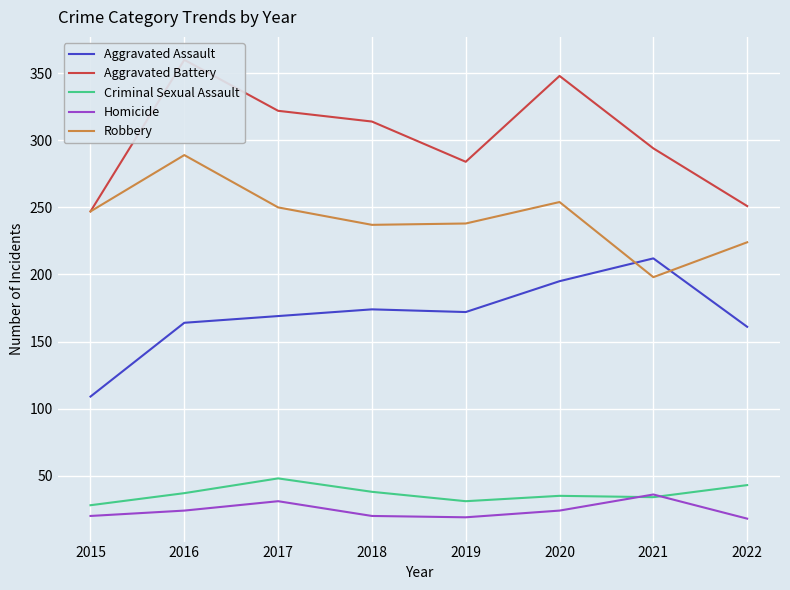

At which label is Robbery closest to 243?

2015